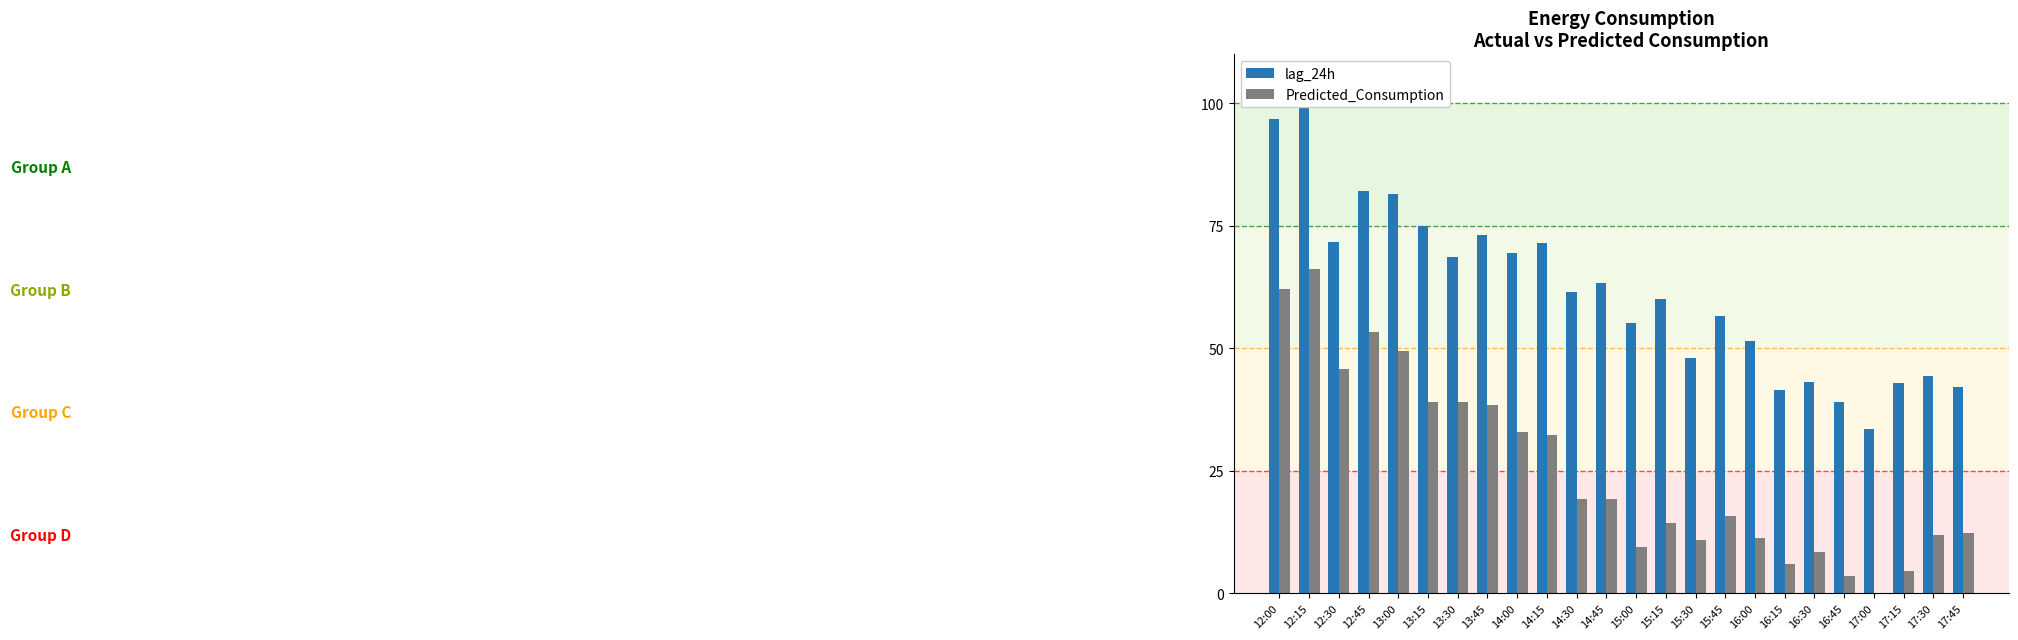

Is the value of Predicted_Consumption at 12:30 greater than the value of lag_24h at 13:15?

No